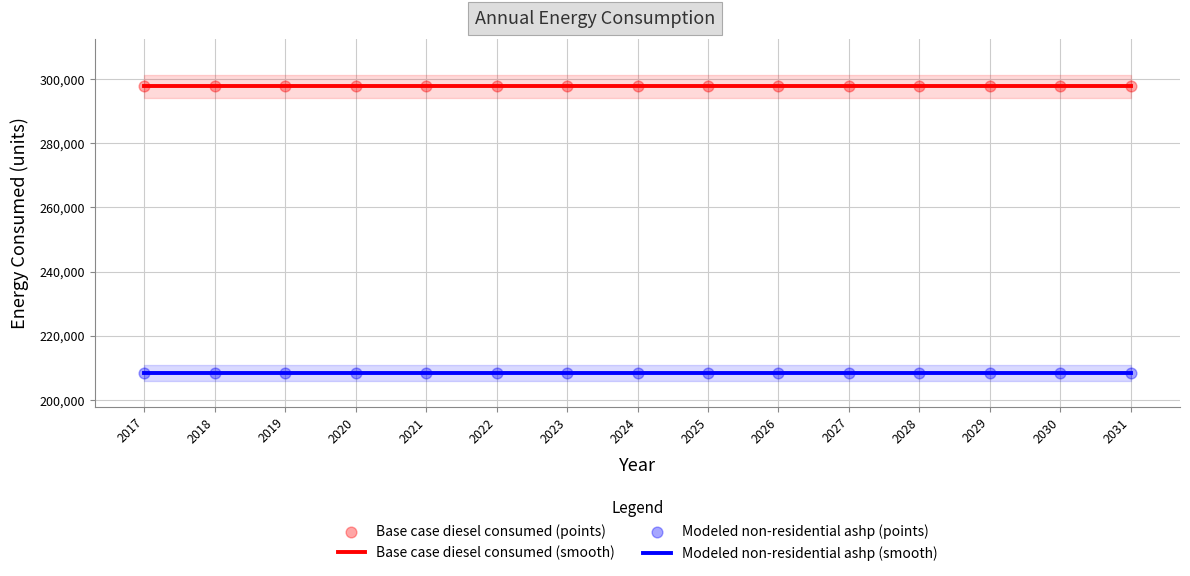

At how many categories does at least one series exceed 233707?

15